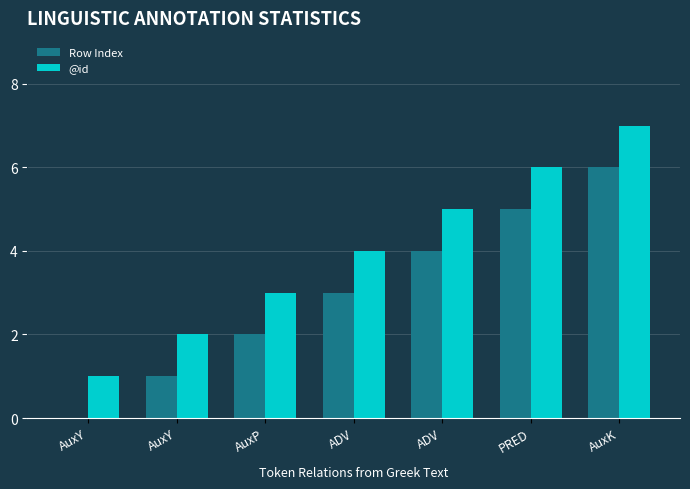

List the series in order of their overall mean, highest first.

@id, Row Index